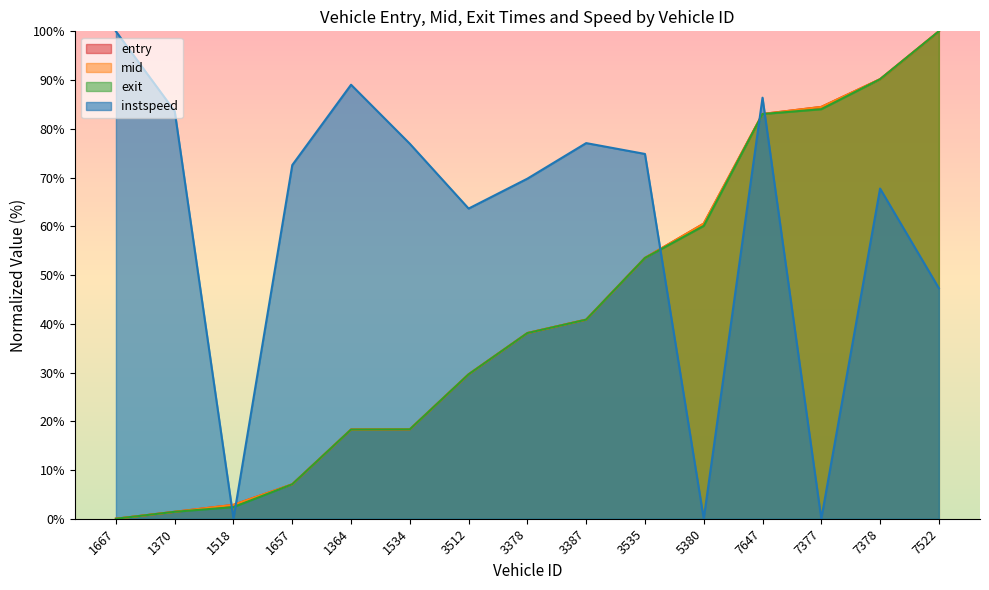

Does the chart have visible grid lines?

No